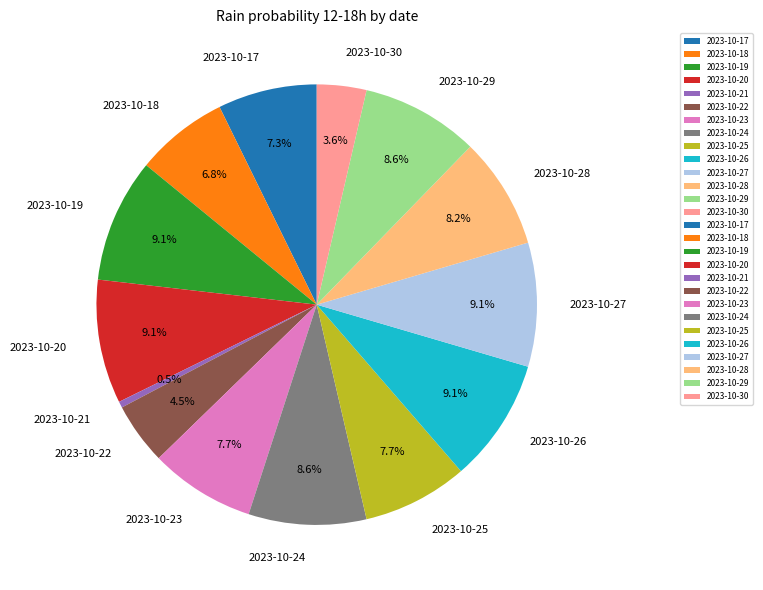

Is it true that 2023-10-26 is 9% of the pie?

True